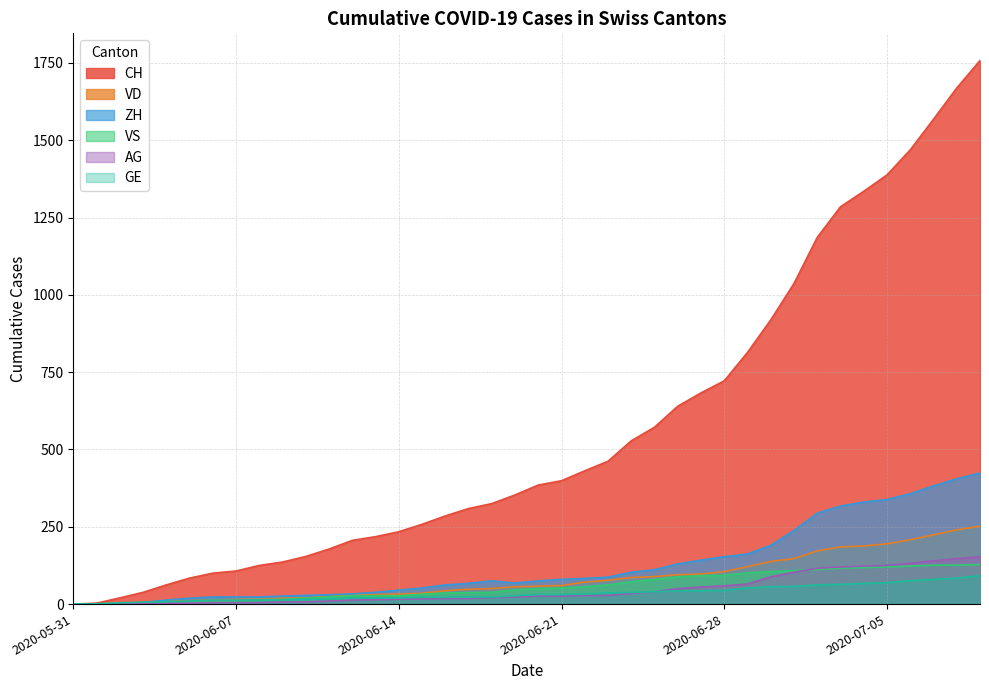

What is the sum of the CH values at 2020-06-06 and 2020-07-05?

1488